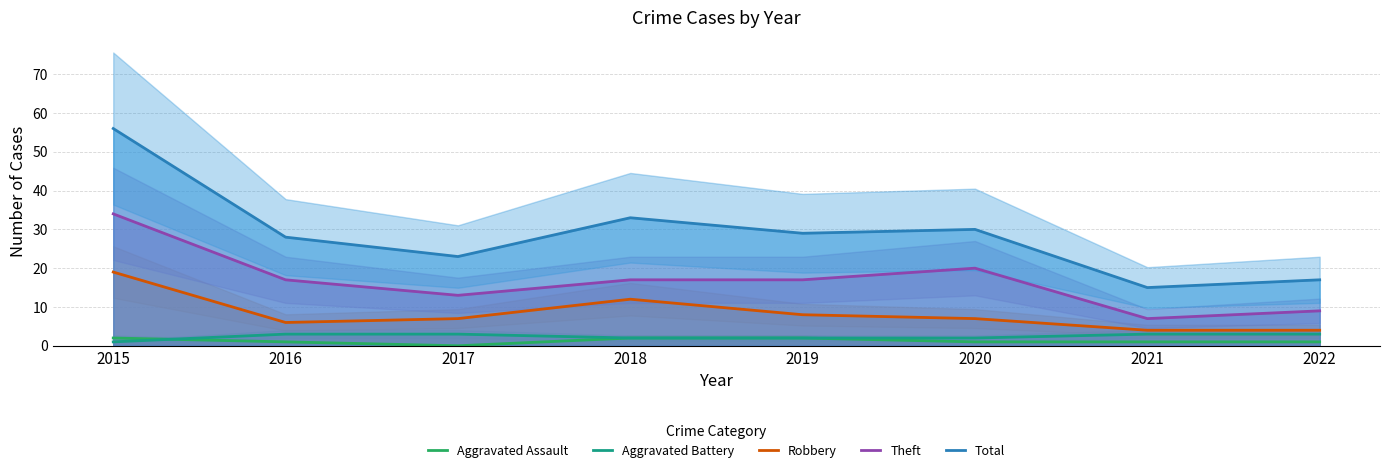

At which category does the chart reach its minimum across all series?

2017